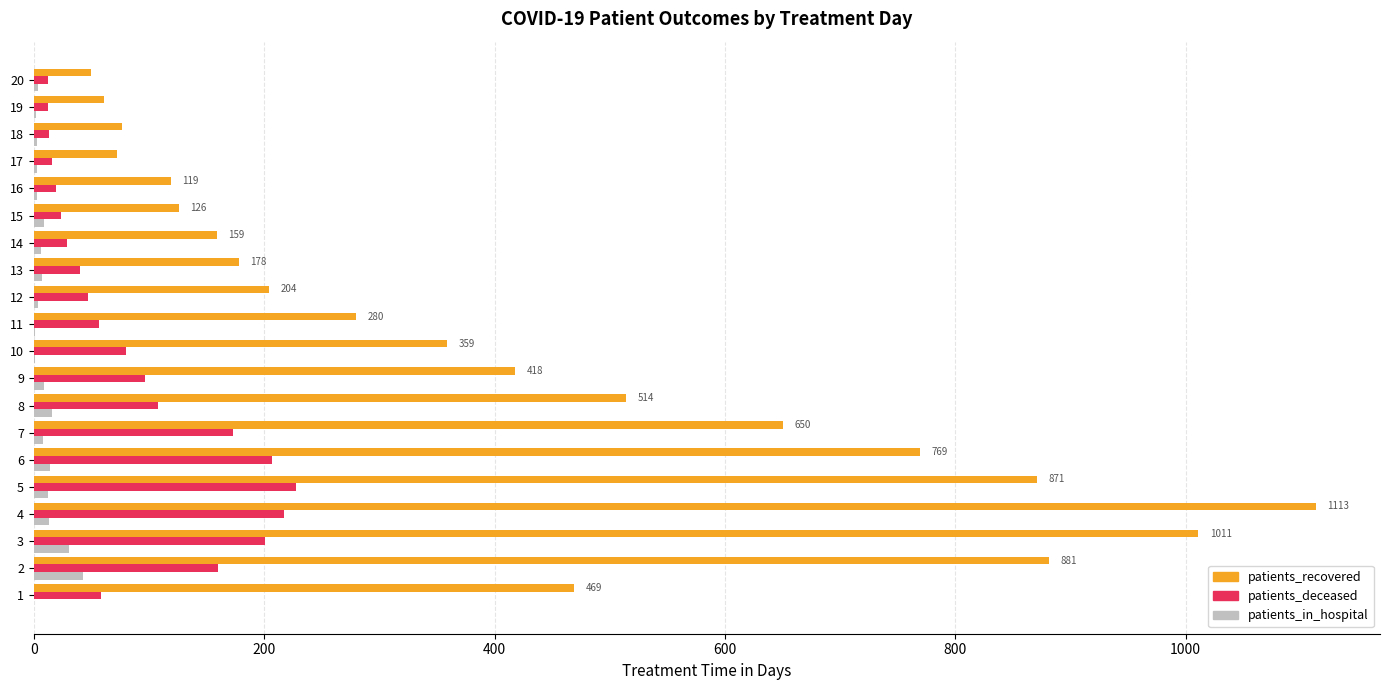

At which category is the sum across all series the highest?

4